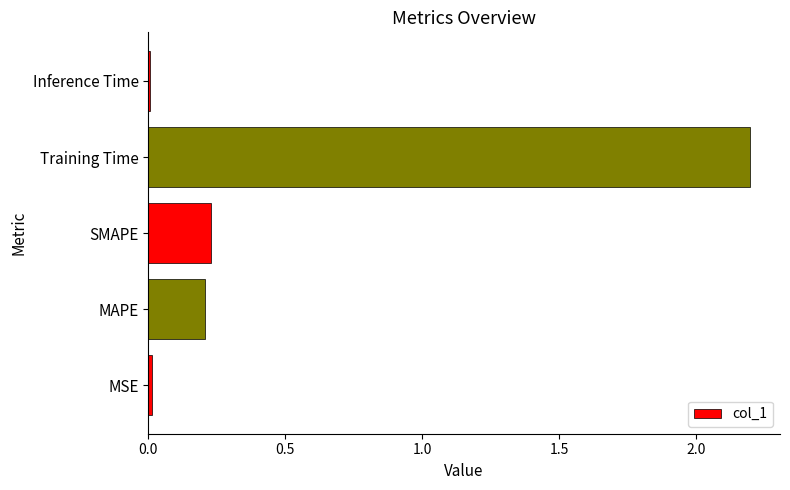

Which has a higher value, Inference Time or SMAPE?

SMAPE